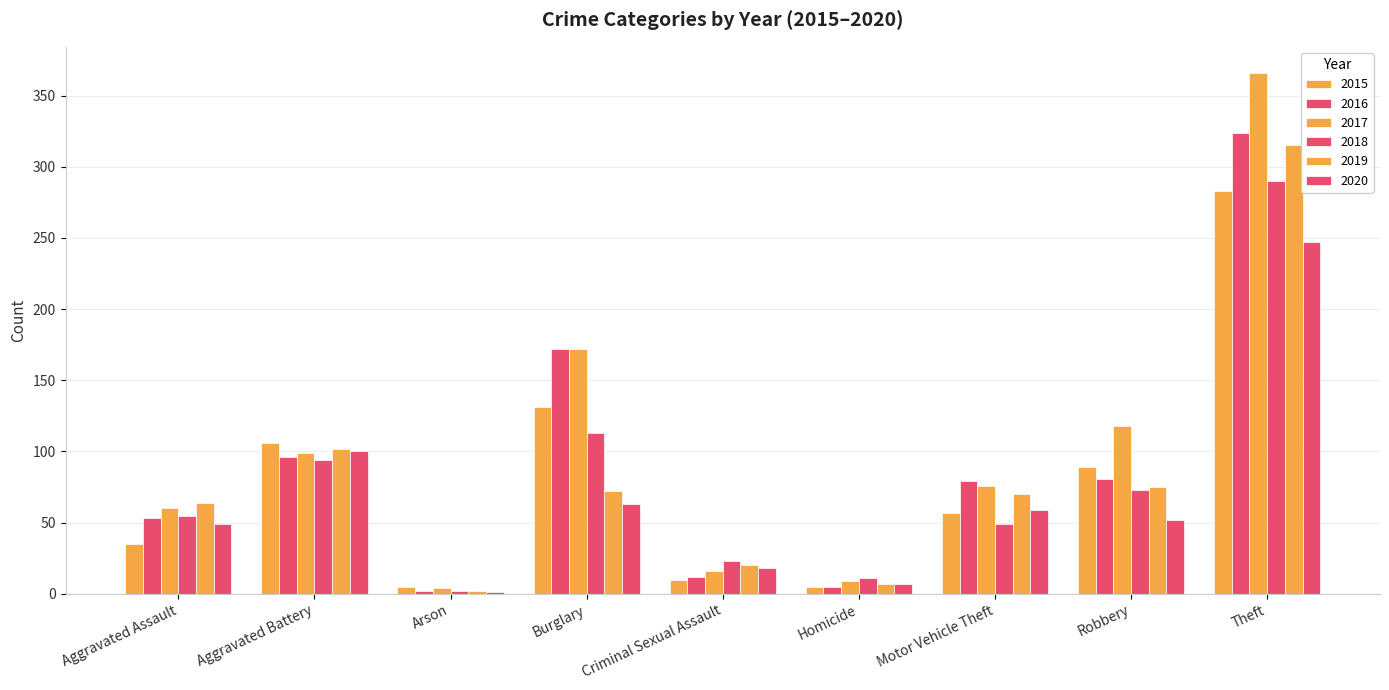

Which series has the widest spread of values?

2017